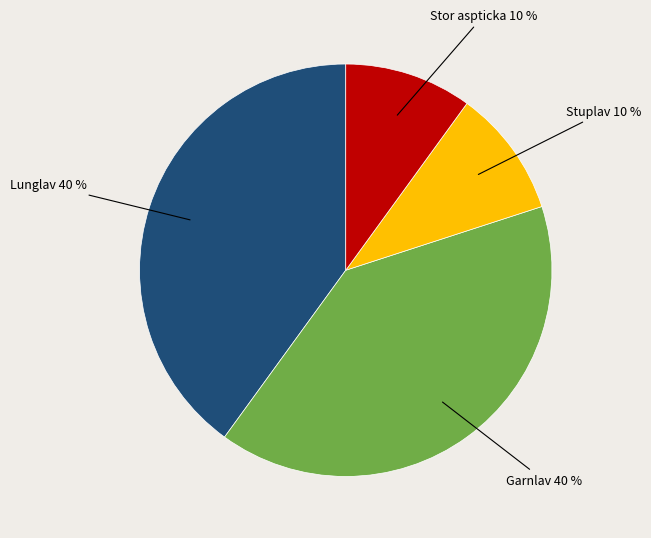

Is there a majority slice in this chart?

No